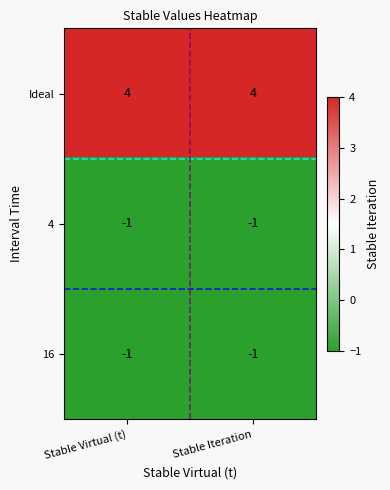

What is the spread (max minus min) of values at Stable Virtual (t)?

5